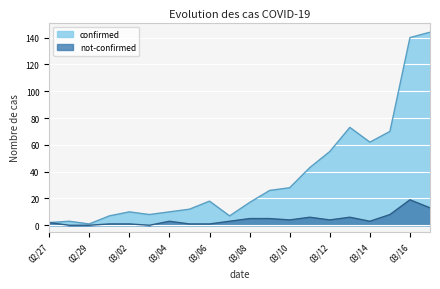

How many distinct data groups are displayed?

2